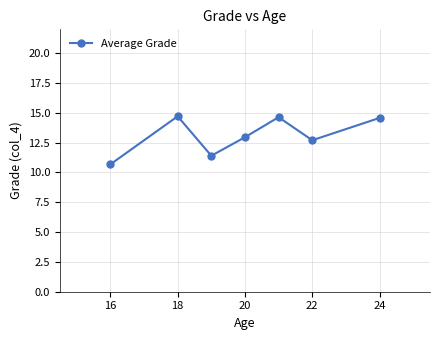

True or false: the data has more than 1 interior local peaks.

True